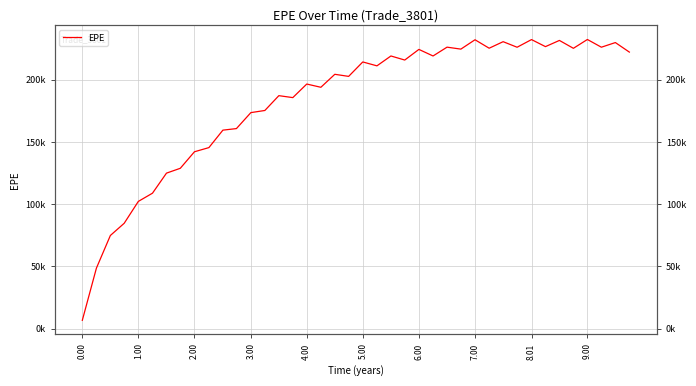

How many lines are shown in the chart?

1